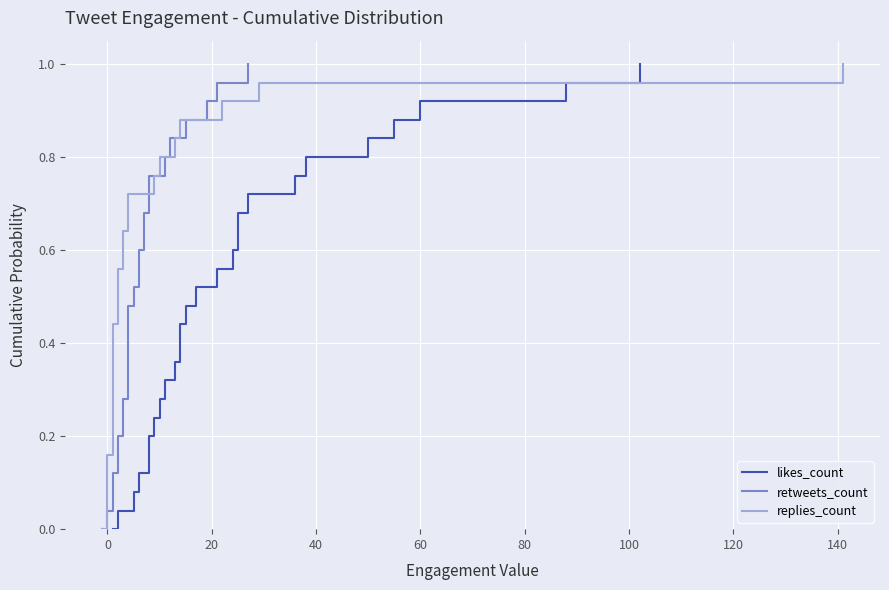

The value of retweets_count at 22 is 1.4. True or false?

False